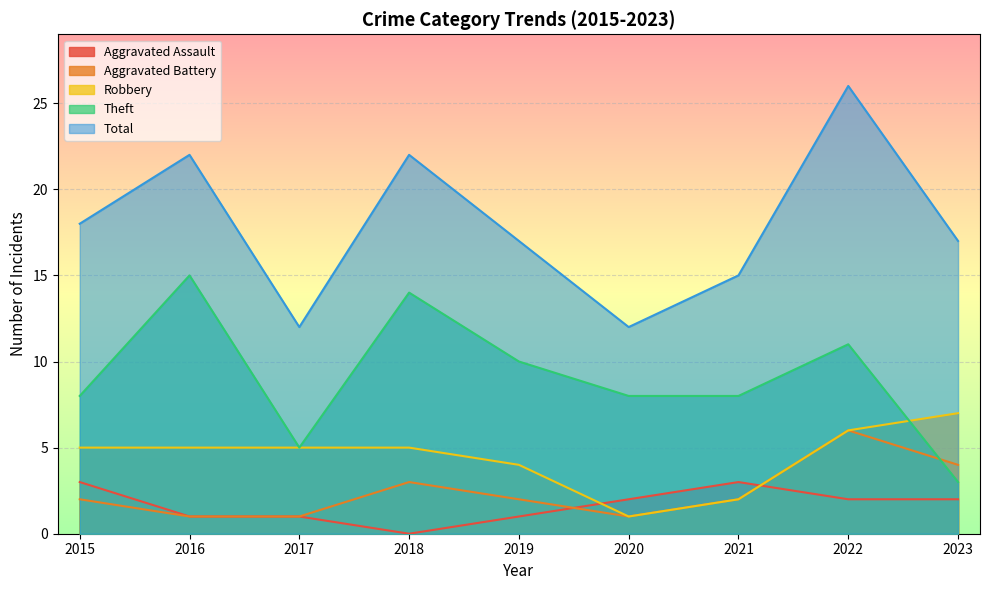

In Total, how many points are lower than both neighbors (excluding endpoints)?

2